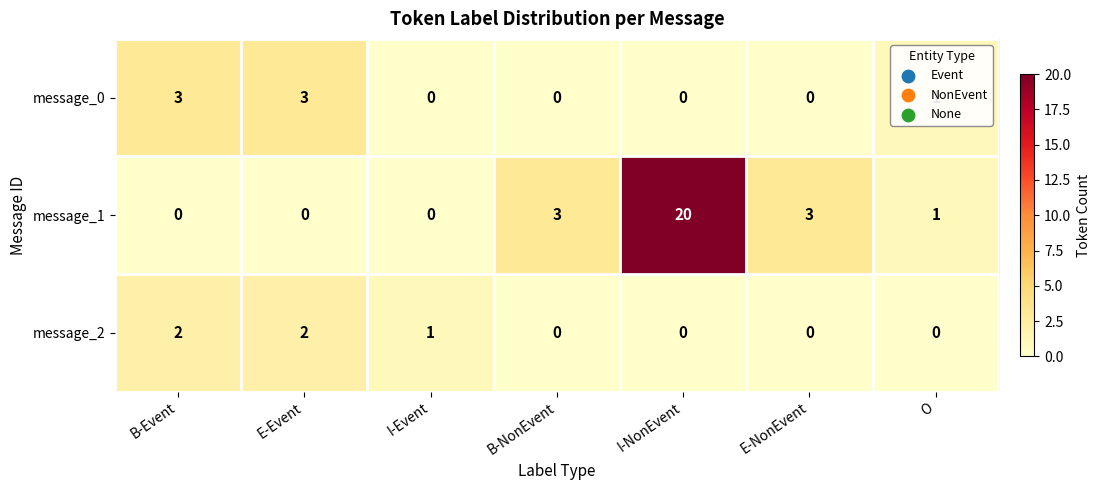

At B-Event, list the series in order from largest to smallest.

message_0, message_2, message_1